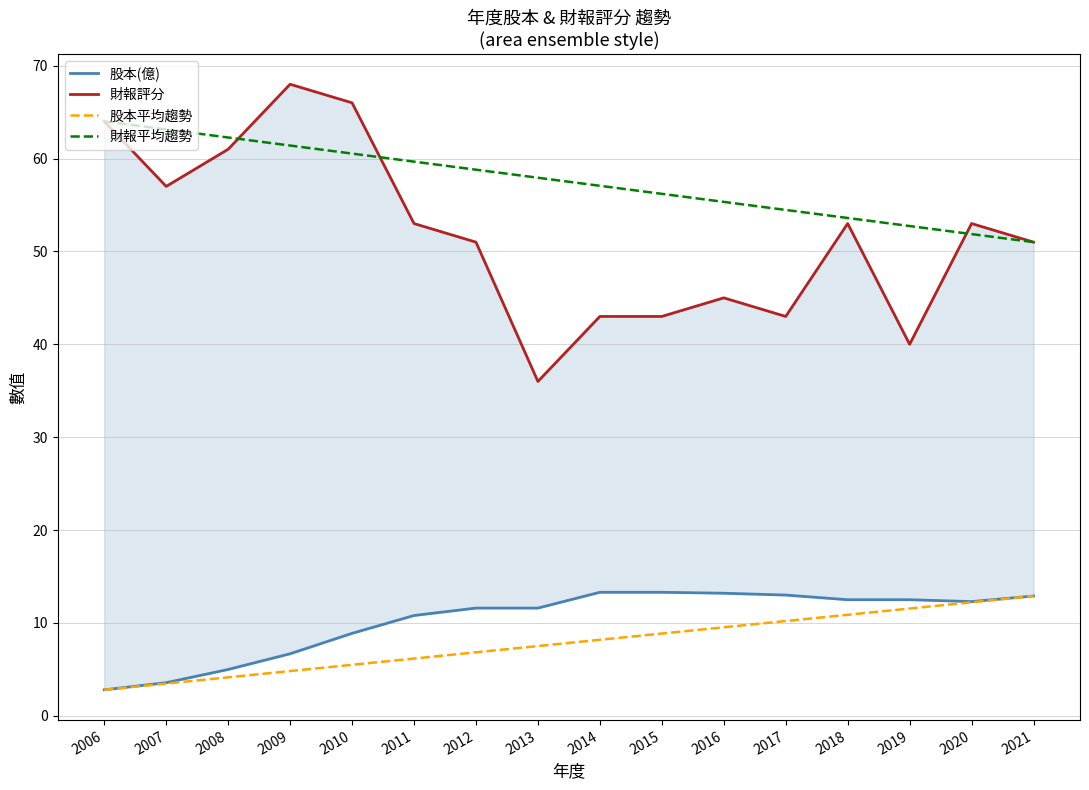

How many values in the 股本平均趨勢 series exceed 8?

8